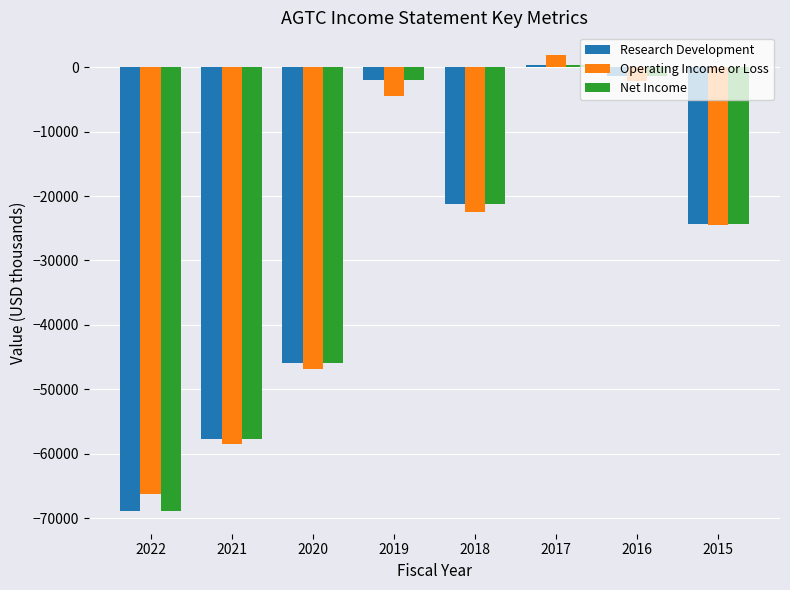

What is the spread (max minus min) of values at 2018?

1100